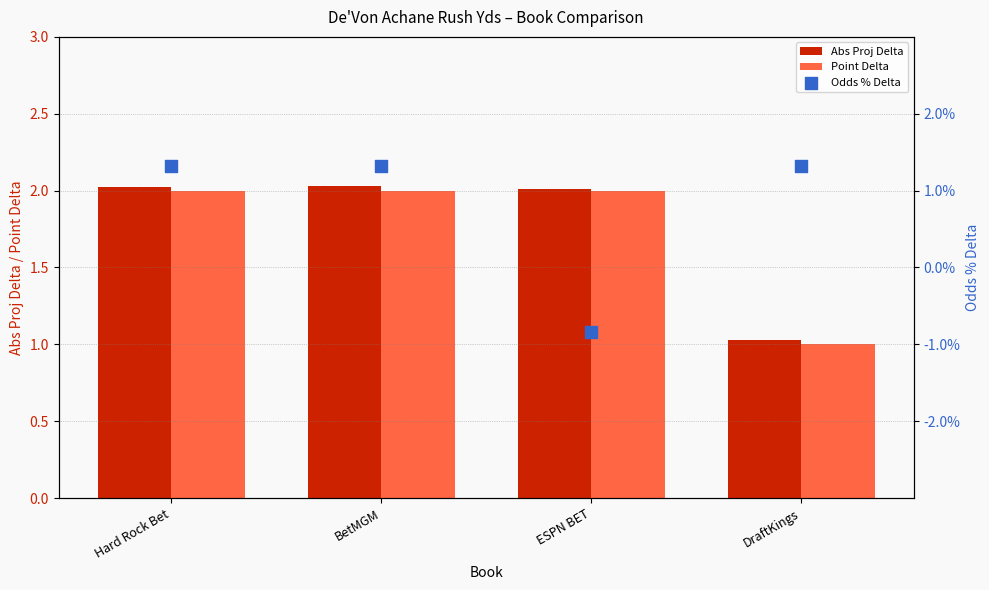

Which series has the largest total across all categories?

Abs Proj Delta